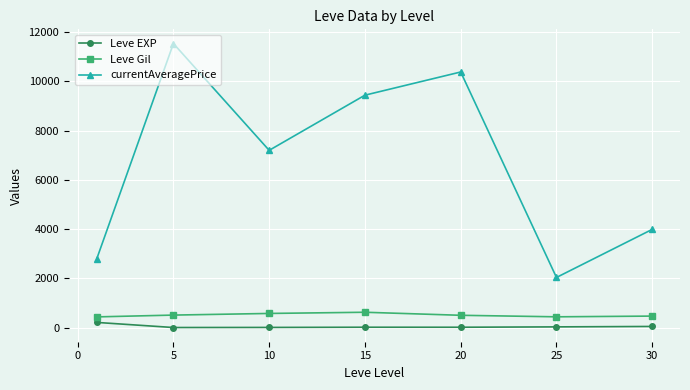

True or false: currentAveragePrice and Leve Gil intersect in this chart.

False